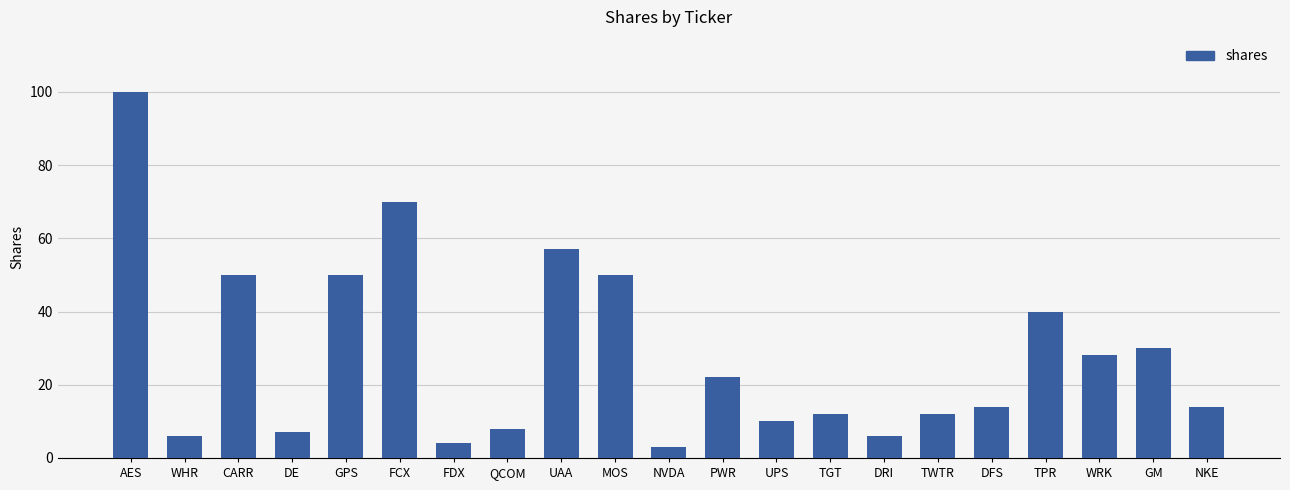

Which category has the lowest value across all series?

NVDA